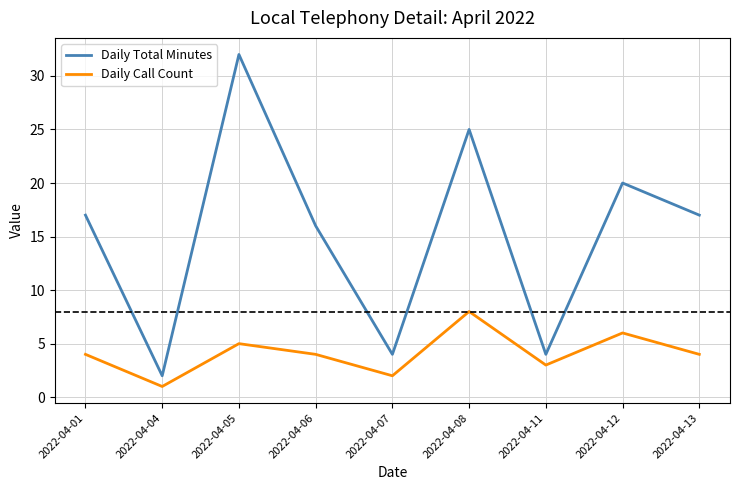

How many interior local peaks does the Daily Total Minutes series have?

3